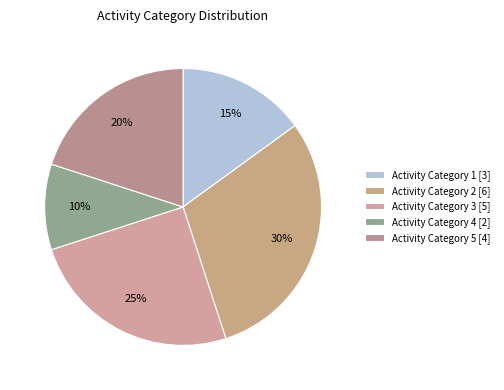

Count the number of slices in the pie.

5